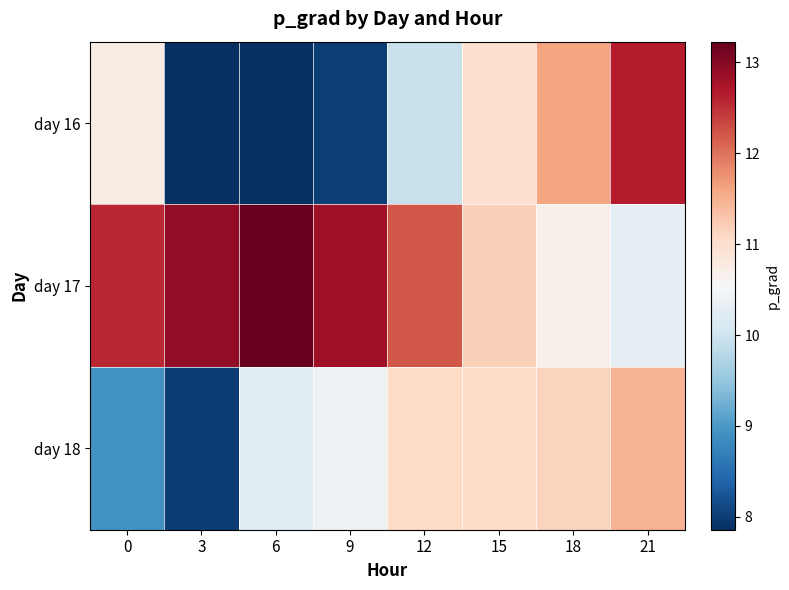

Which series has the largest total across all categories?

day 17